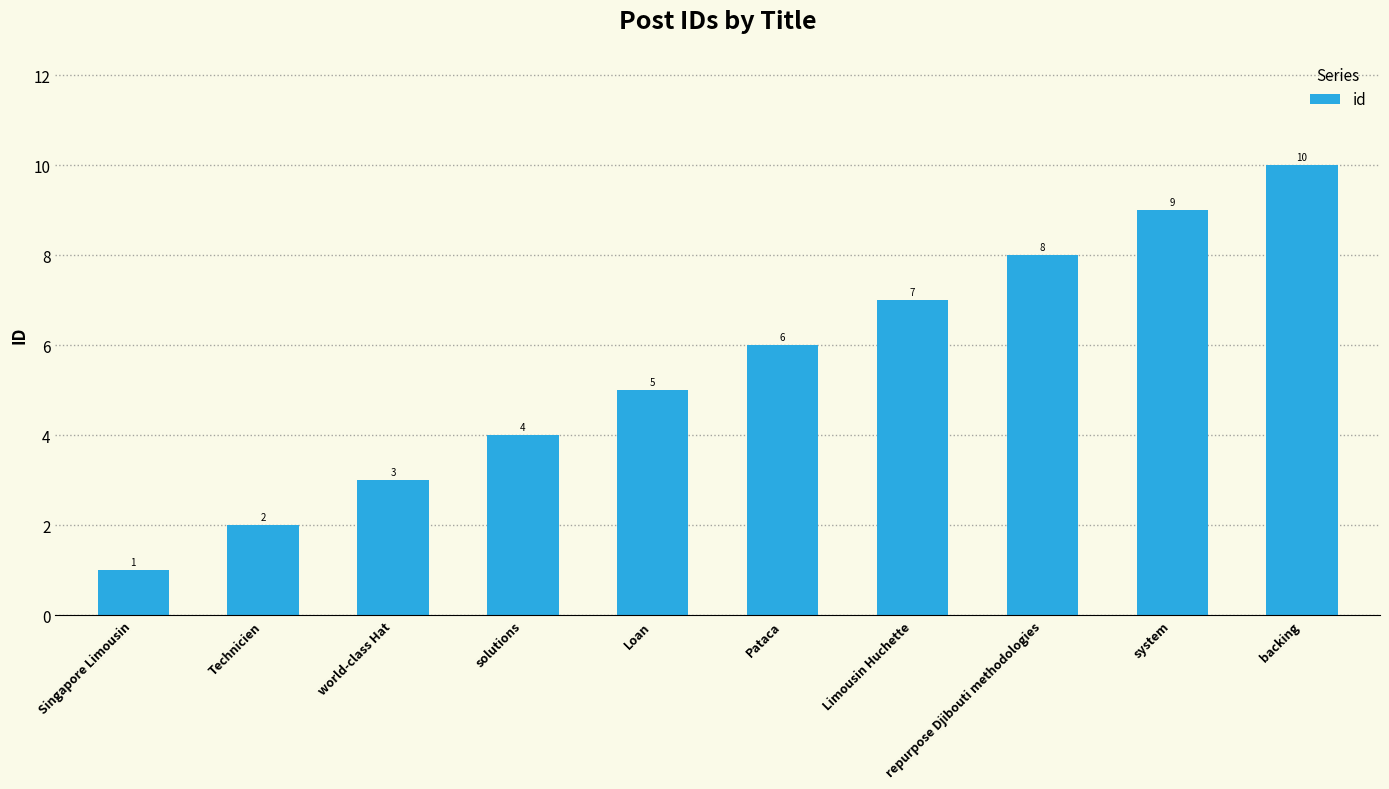

List the labels in order of value, smallest first.

Singapore Limousin, Technicien, world-class Hat, solutions, Loan, Pataca, Limousin Huchette, repurpose Djibouti methodologies, system, backing